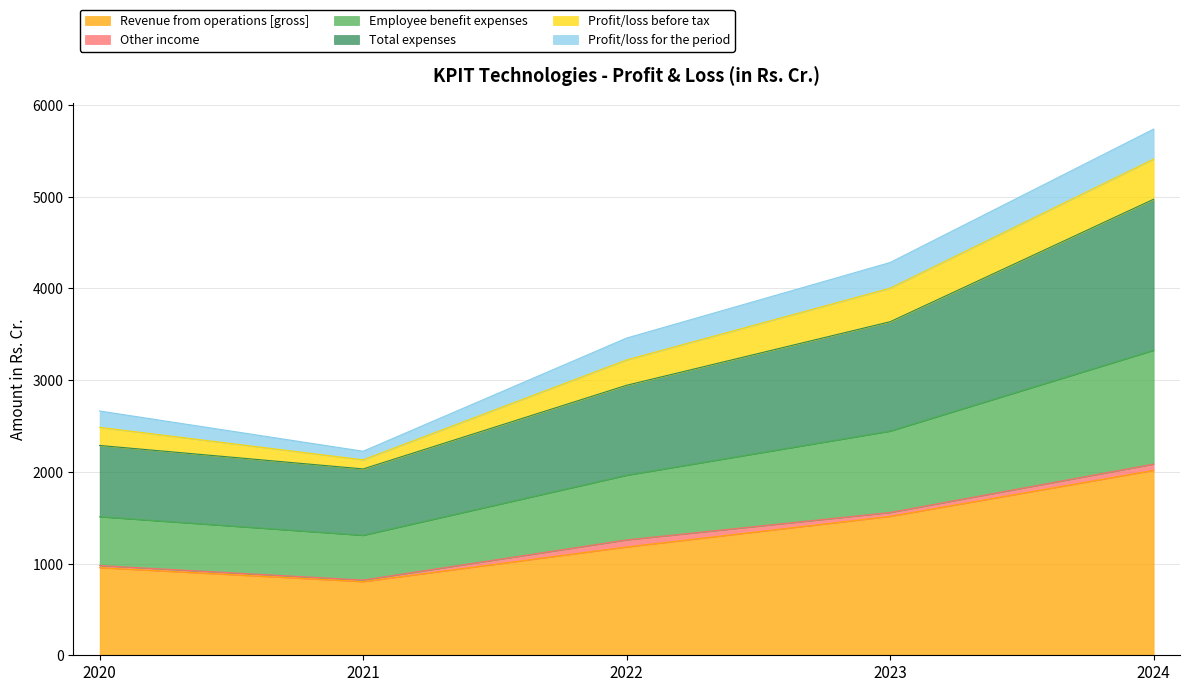

Which category has the highest value in the Revenue from operations [gross] series?

2024